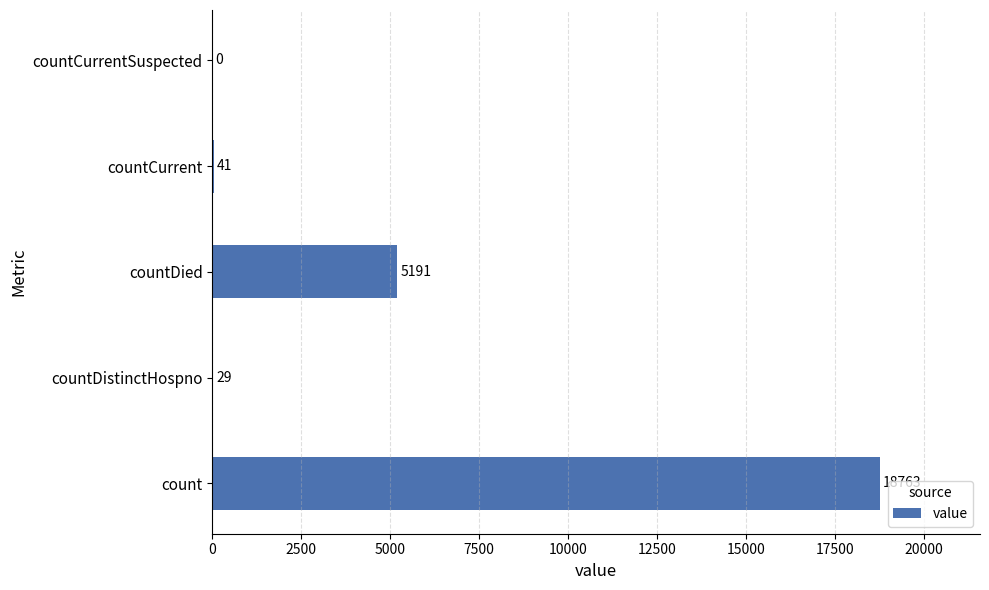

Reading bottom to top, transcribe all the data shown in this chart.

count=18763	countDistinctHospno=29	countDied=5191	countCurrent=41	countCurrentSuspected=0